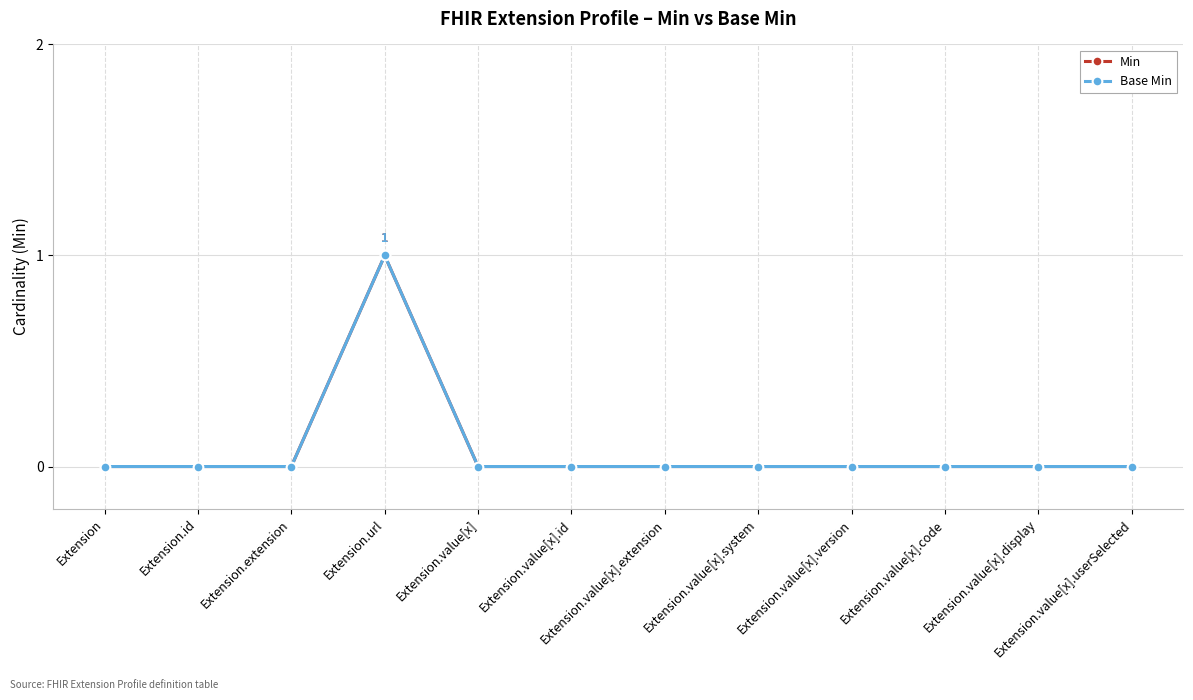

True or false: Min and Base Min intersect in this chart.

False